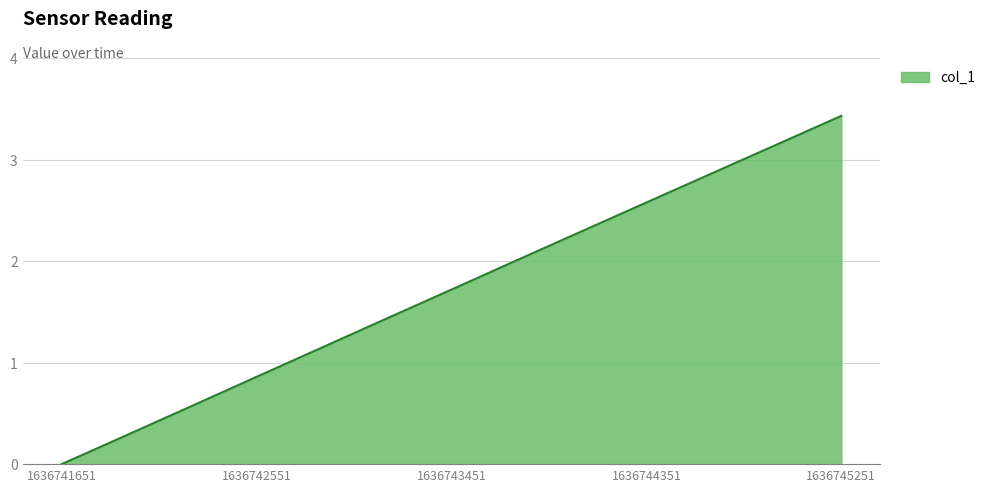

What is the greatest value displayed?

3.4